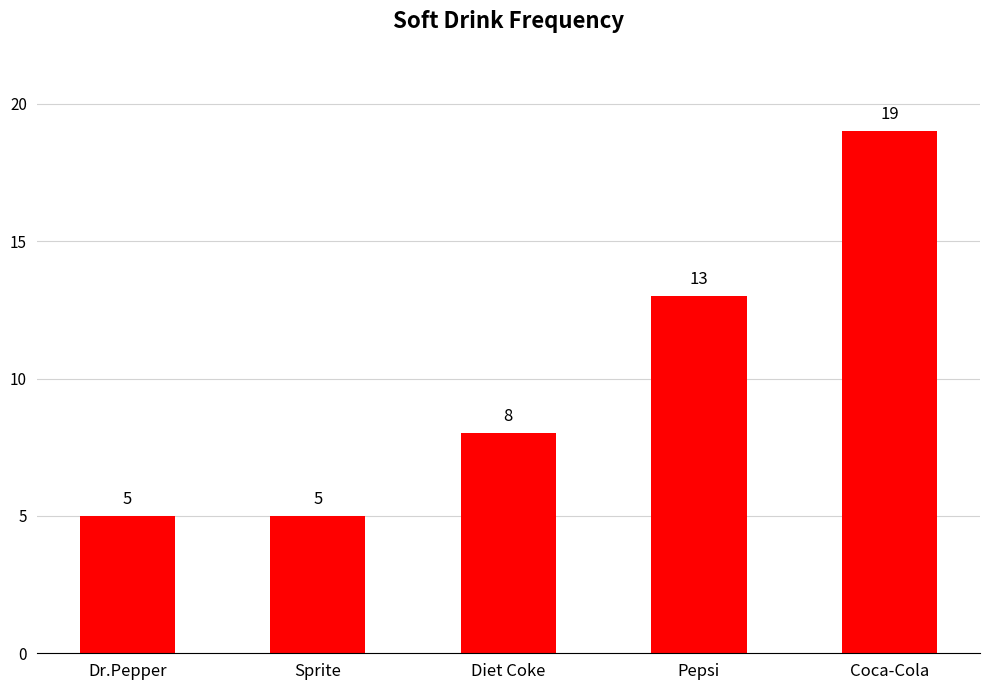

The chart shows a value of 7 at Dr.Pepper. True or false?

False